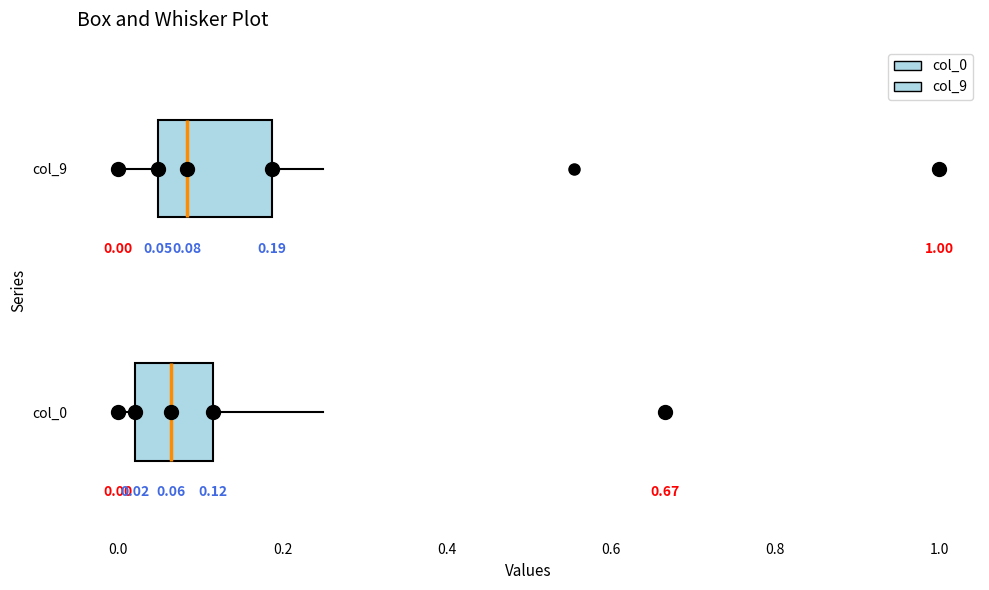

Which box is the widest, from its left edge to its right edge?

col_9